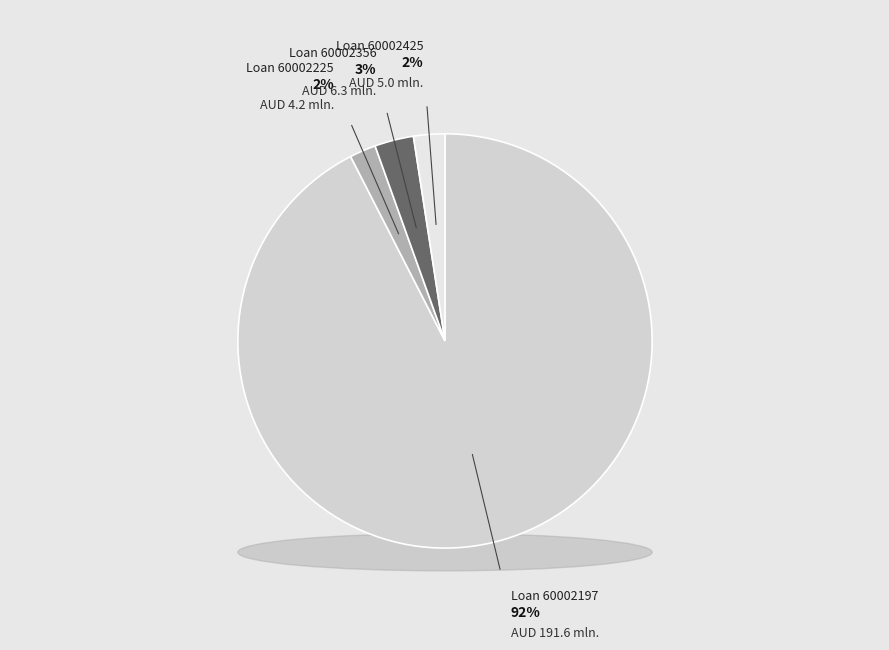

What portion of the pie excludes 60002225?

97.9%